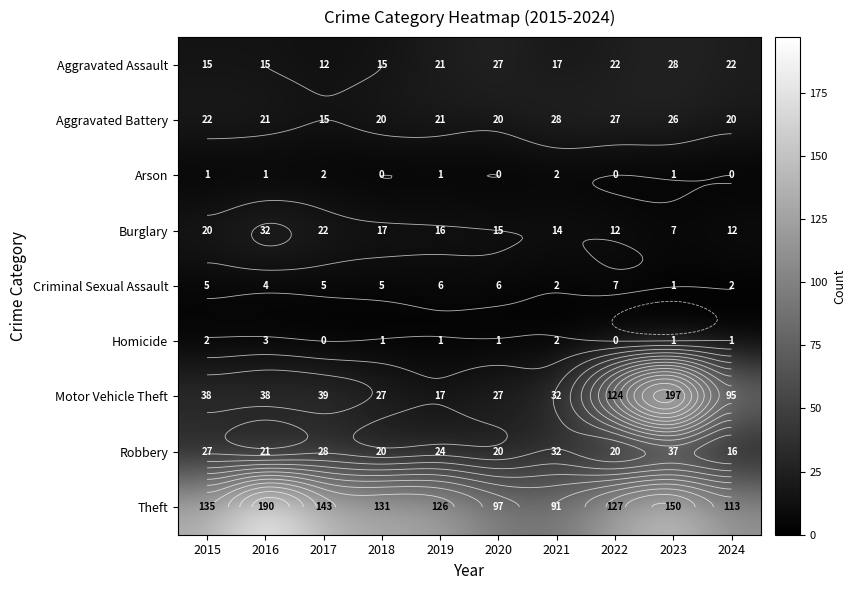

Which category has the lowest value in the Arson series?

2018